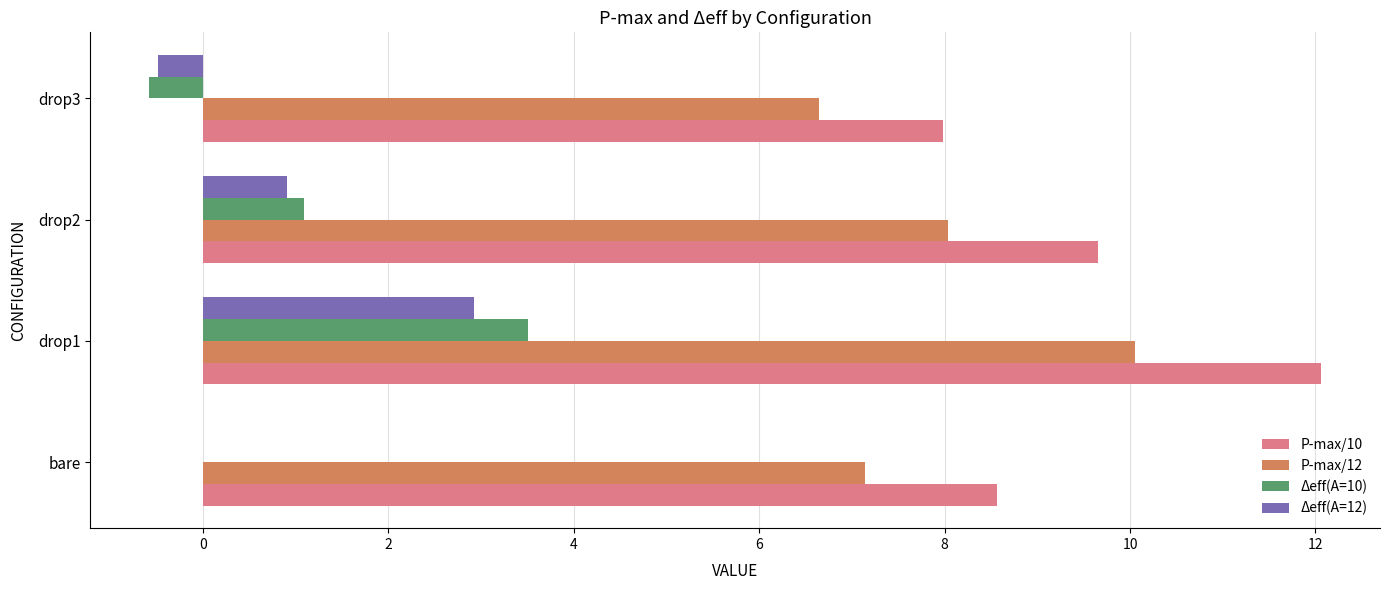

What is the sum of all P-max/10 values?

38.3